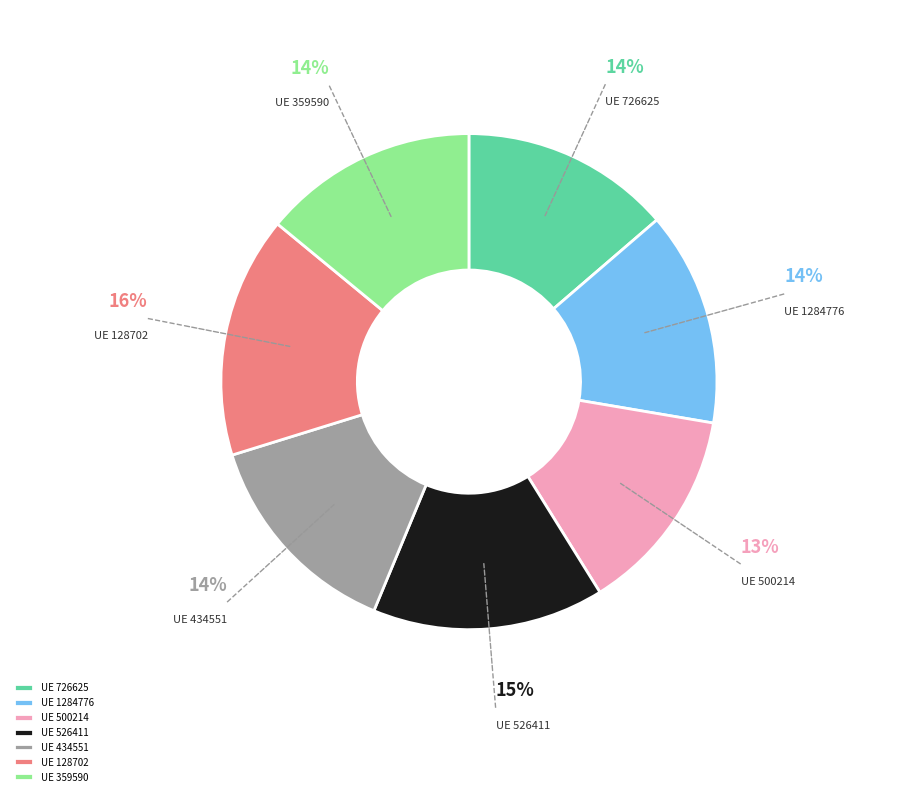

Count the number of slices in the pie.

7